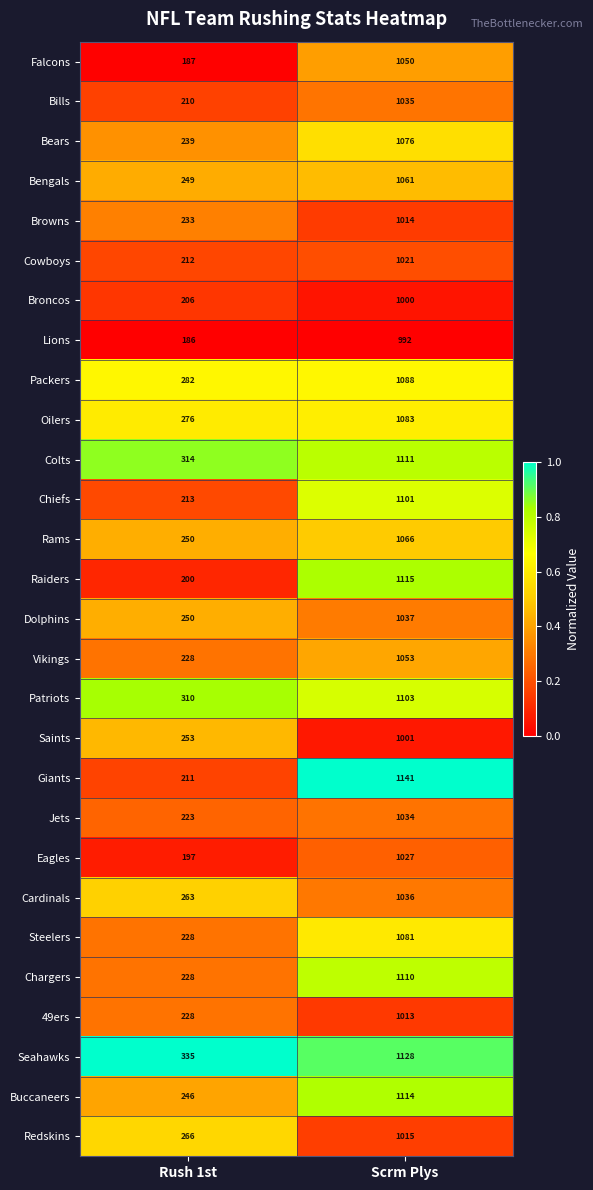

Between Rush 1st and Scrm Plys, which series saw the biggest shift?

Giants